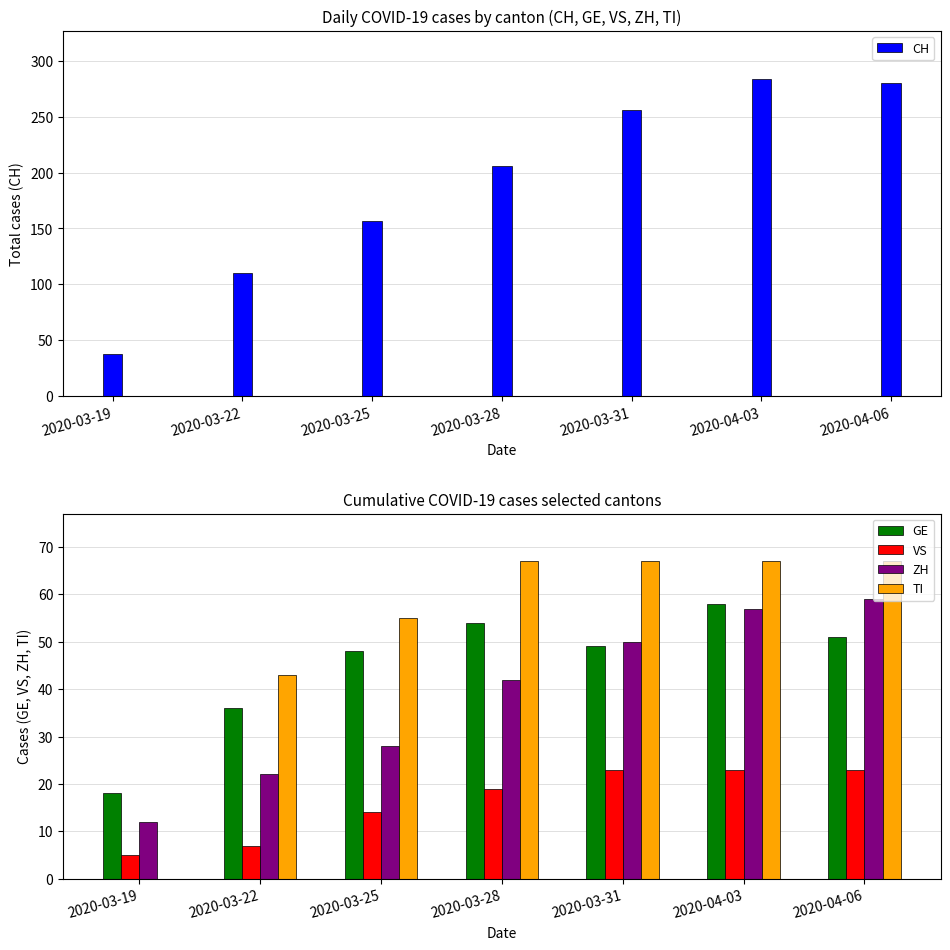

What is the sum of the TI values at 2020-03-28 and 2020-03-22?

110